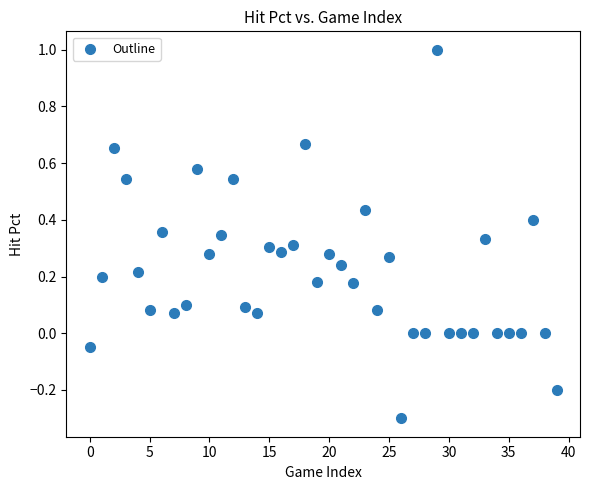

What is the range of Y values (max minus min)?

1.3